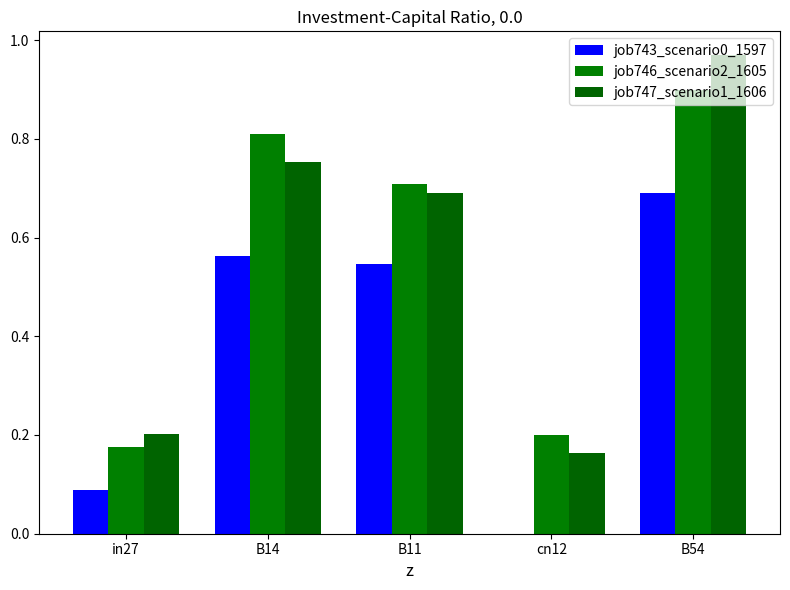

Count the number of categories in the chart.

5